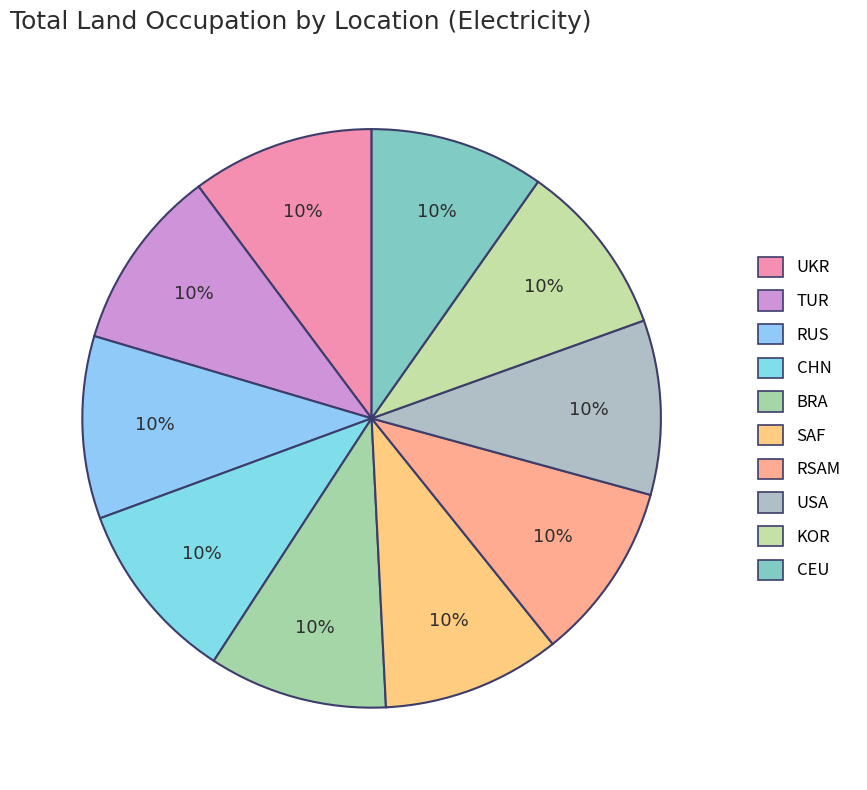

Count the number of slices in the pie.

10